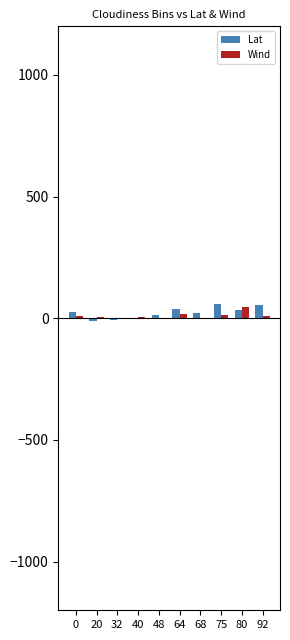

What is the sum of all Wind values?

112.8